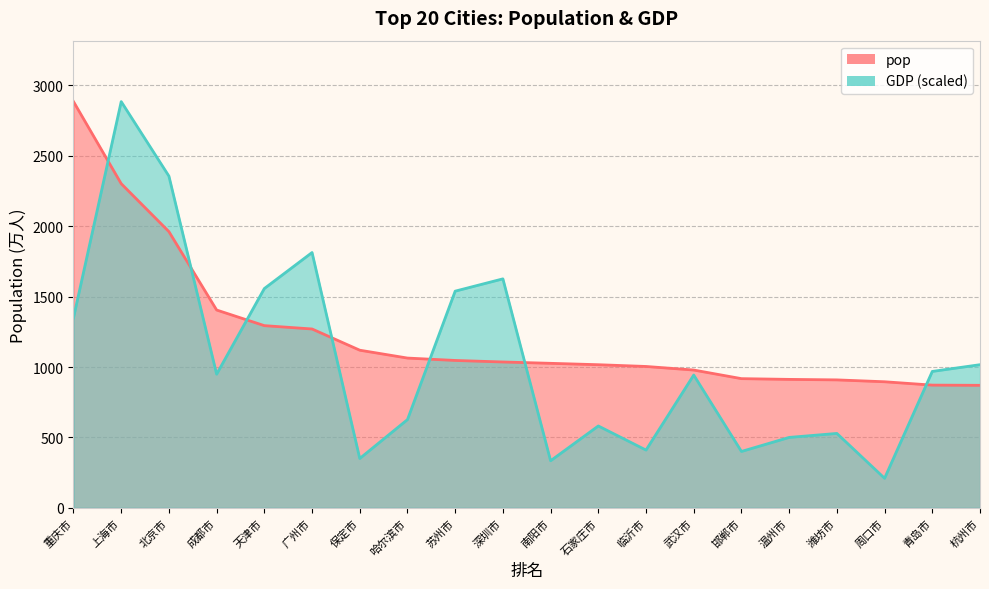

Reading left to right, list all the values displayed in this chart.

pop: 2884.6	2301.9	1961.2	1404.8	1293.8	1270.1	1119.4	1063.6	1046.6	1035.8	1026.3	1016.4	1003.9	978.5	917.5	912.2	908.6	895.3	871.5	870.0
GDP: 1349.7	2884.6	2355.6	949.1	1557.3	1813.0	350.5	626.7	1538.7	1626.0	334.4	581.5	410.3	943.0	400.4	500.2	528.4	209.9	968.7	1016.5